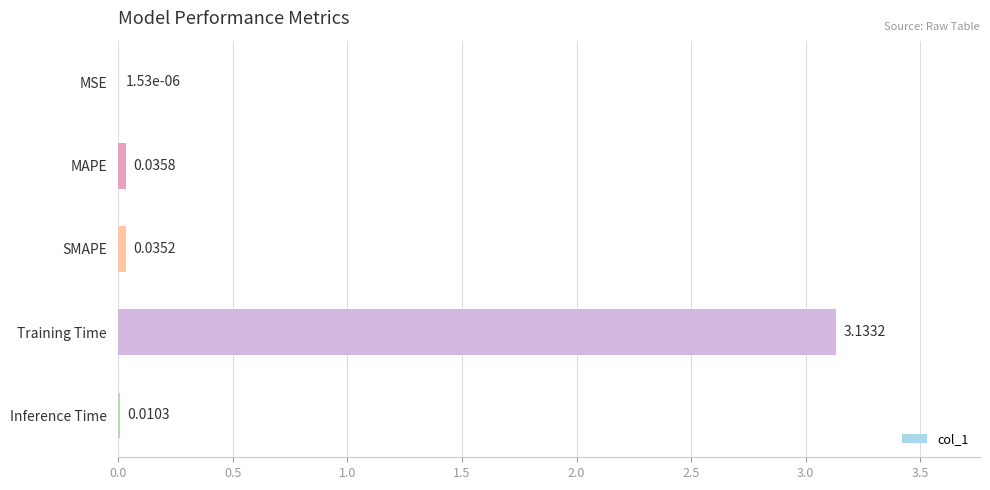

What is the sum of all values?

3.2